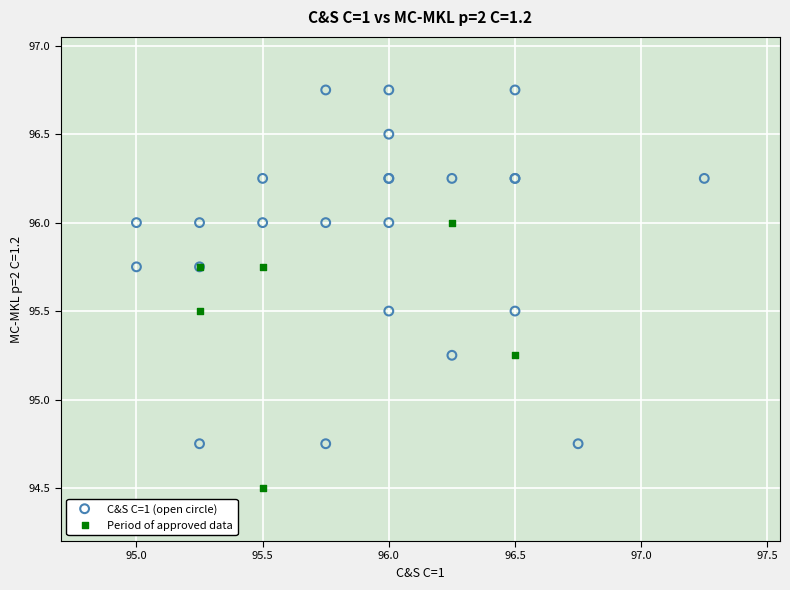

Which series has the widest spread of Y values?

C&S C=1 (open circle)